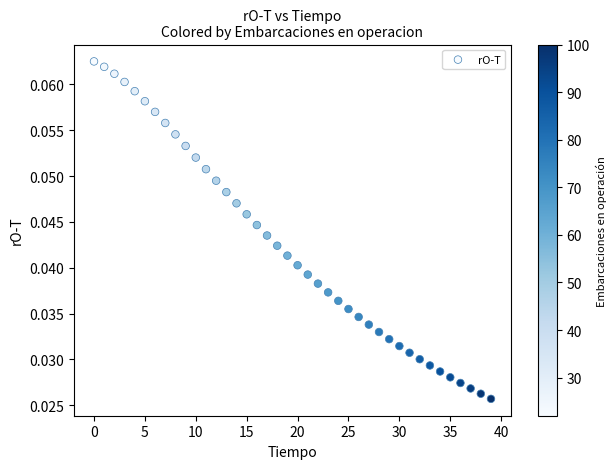

How many points are shown in the scatter plot?

40